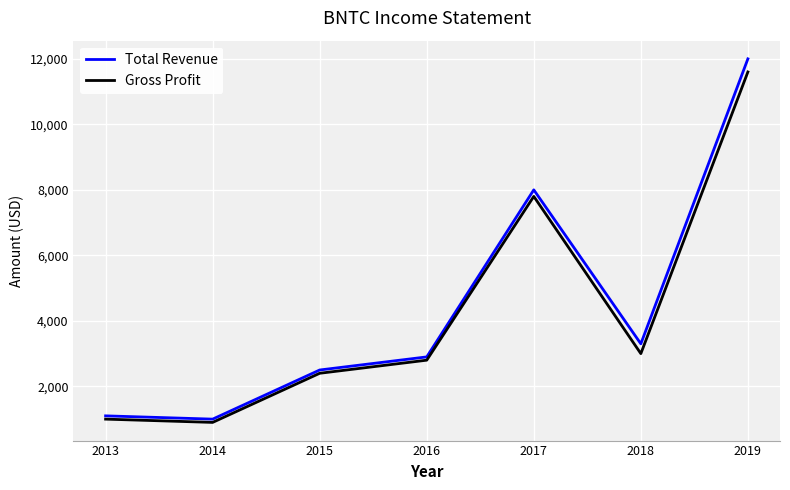

Which series has the largest range (max minus min)?

Total Revenue